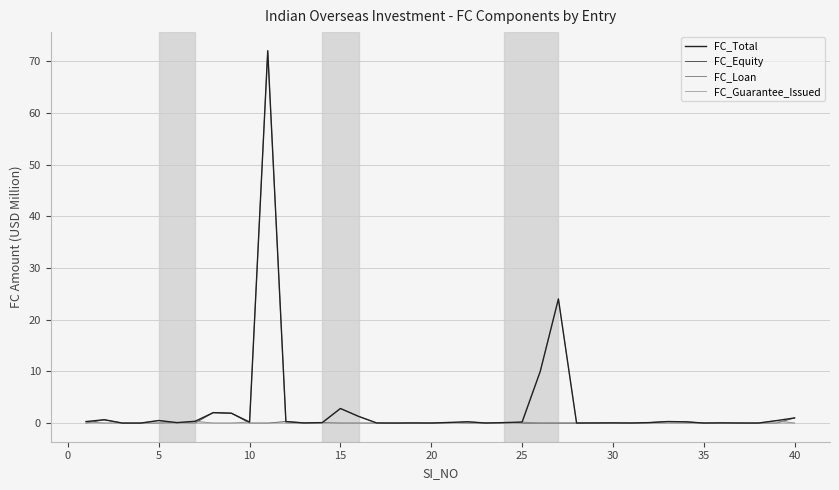

Which series ends up on top after the final intersection of FC_Guarantee_Issued and FC_Equity?

FC_Equity